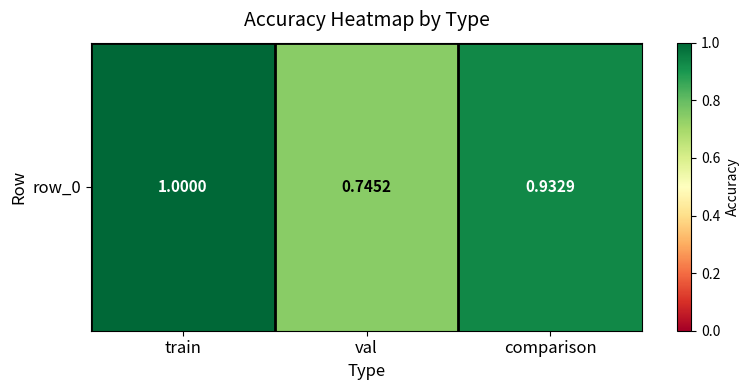

List the labels in order of value, smallest first.

val, comparison, train